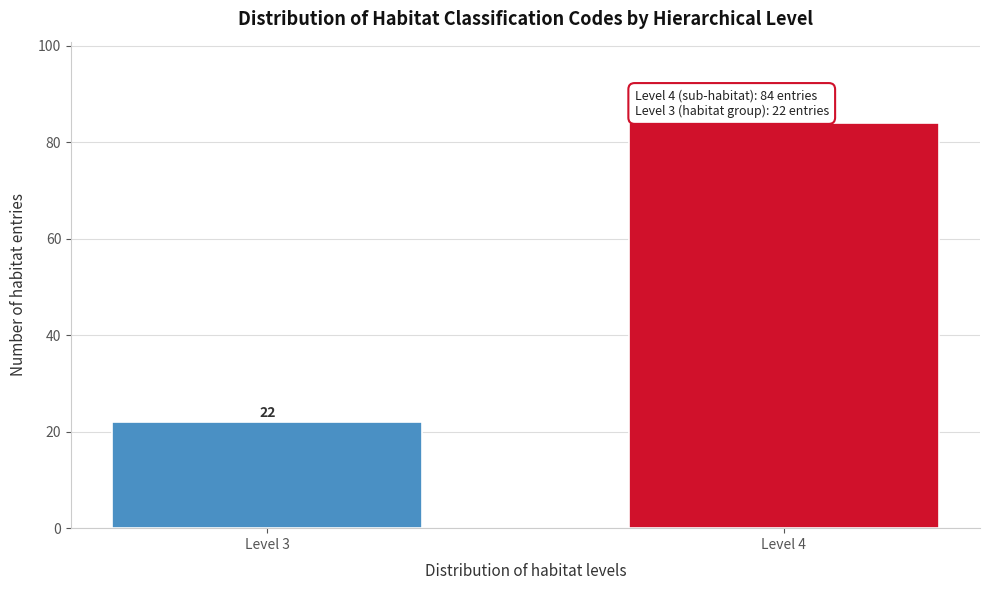

Reading left to right, list all the values displayed in this chart.

22	84